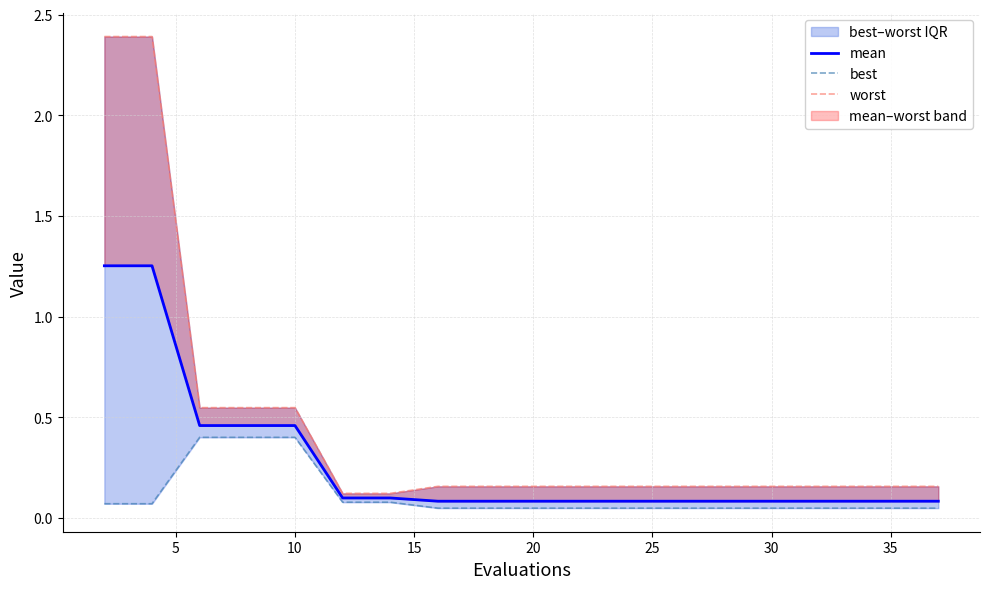

True or false: worst and best cross at least once.

False